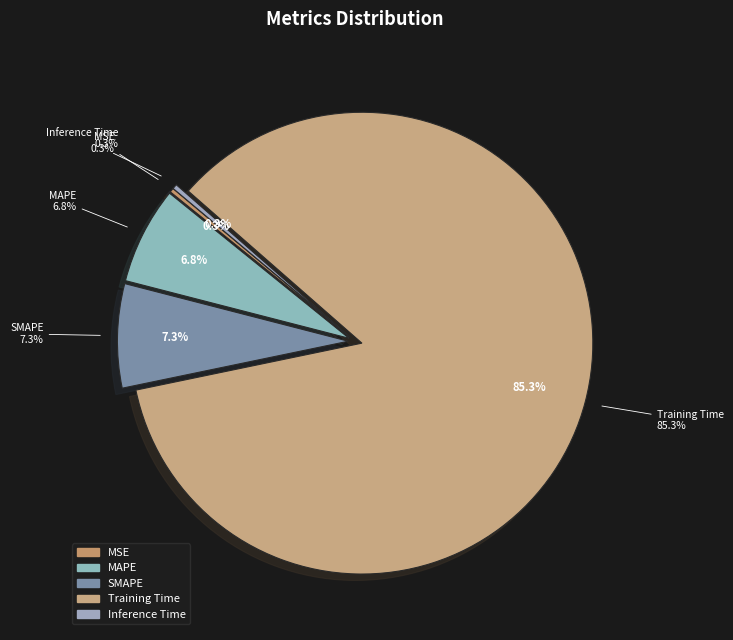

How much of the chart is everything except MAPE?

93.2%